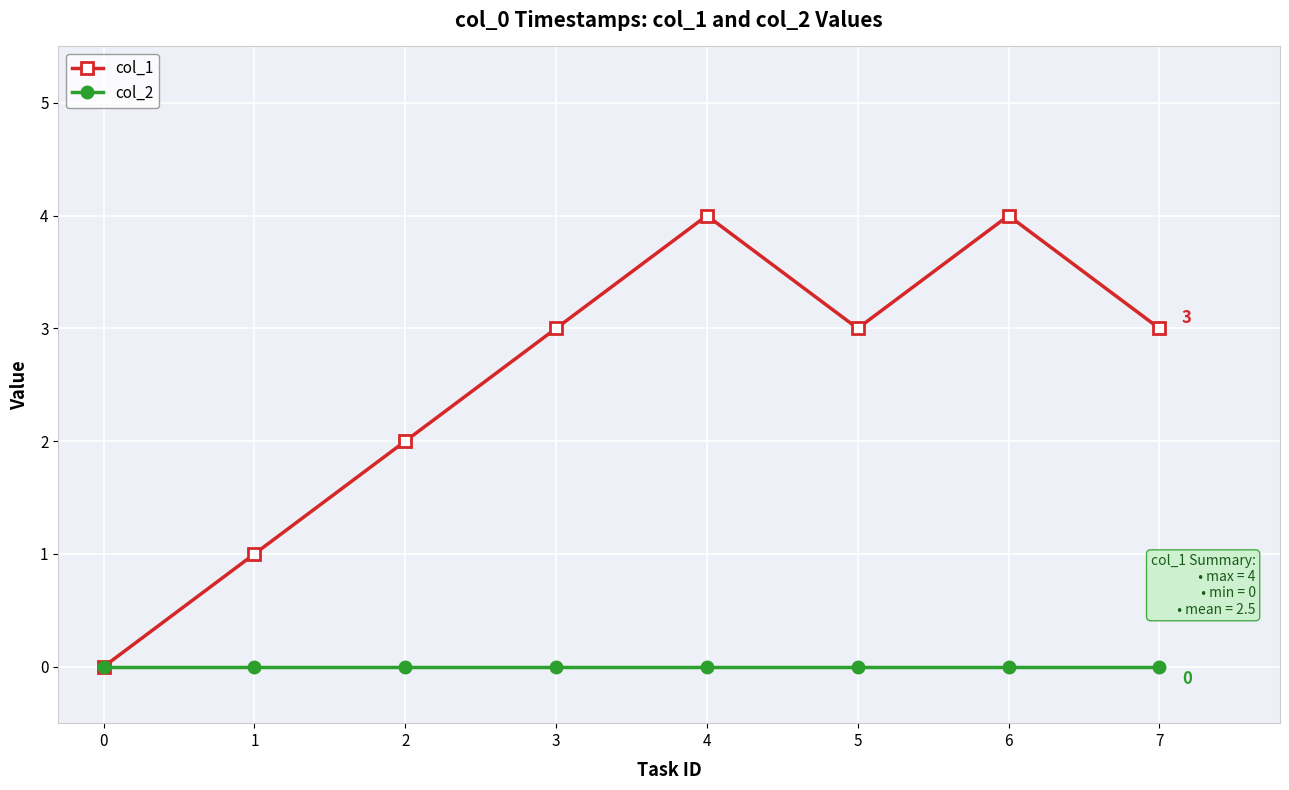

What is the sum of all col_1 values?

20